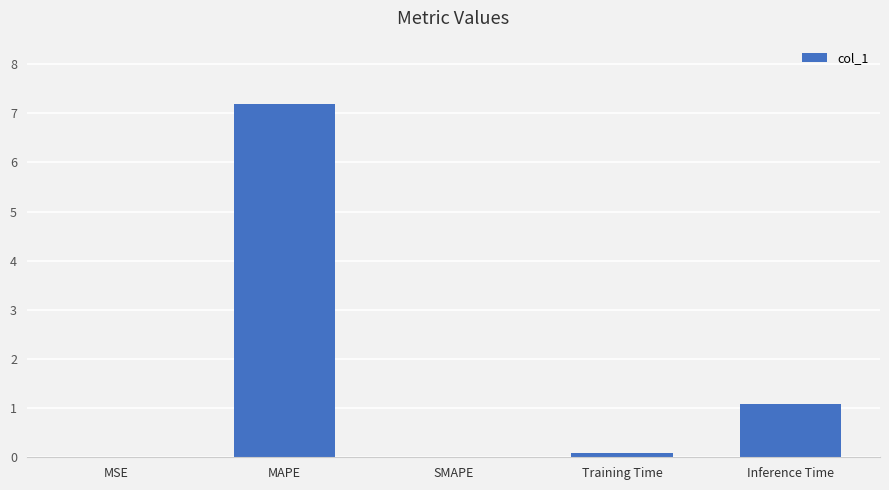

What is the sum of the values at SMAPE and Inference Time?

1.1